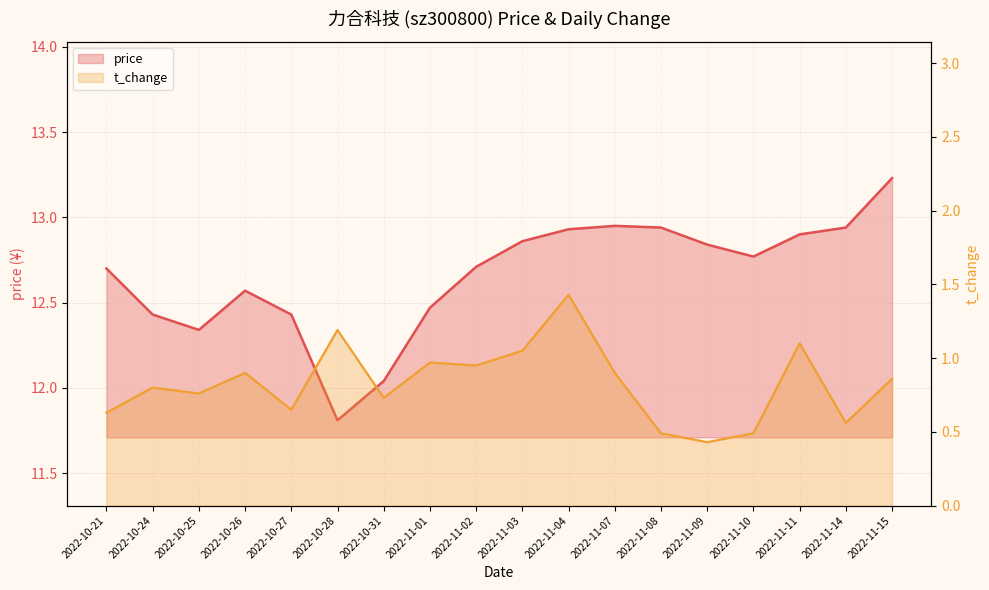

Which series has the largest range (max minus min)?

price